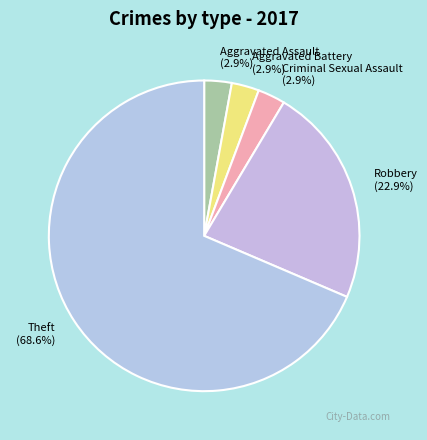

How much of the chart is everything except Aggravated Battery?

97.1%